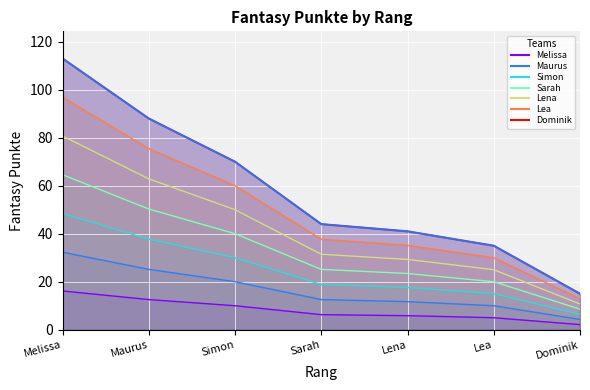

What is the minimum value shown in the chart?

10.7